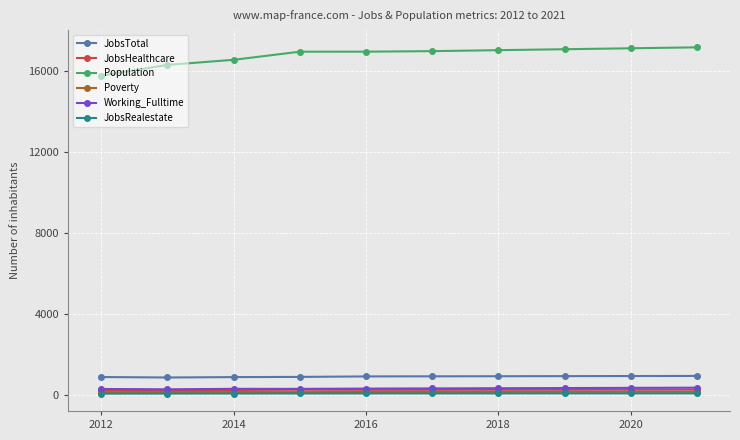

What is the highest value of the JobsTotal series?

927